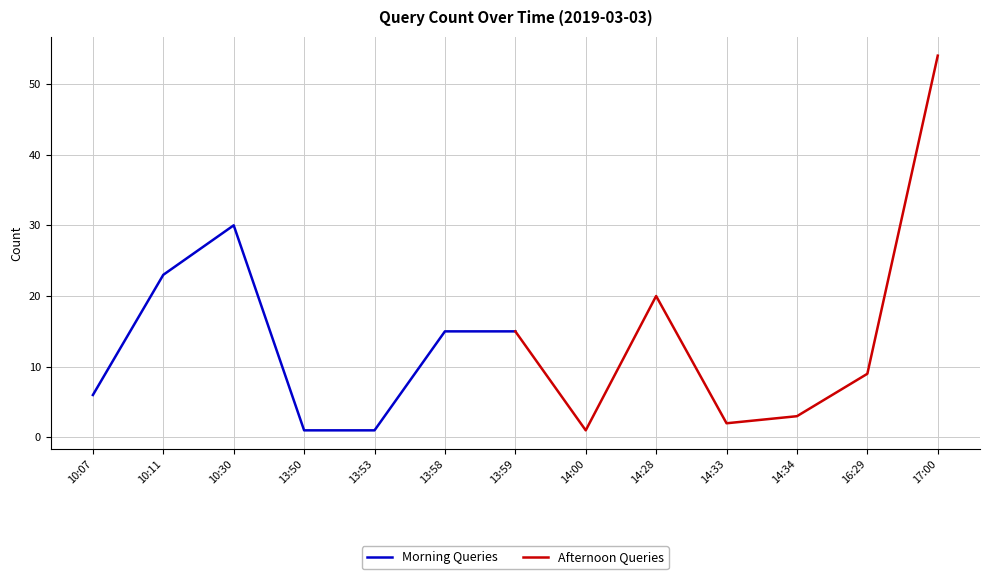

What is the highest value of the Morning Queries series?

30.0